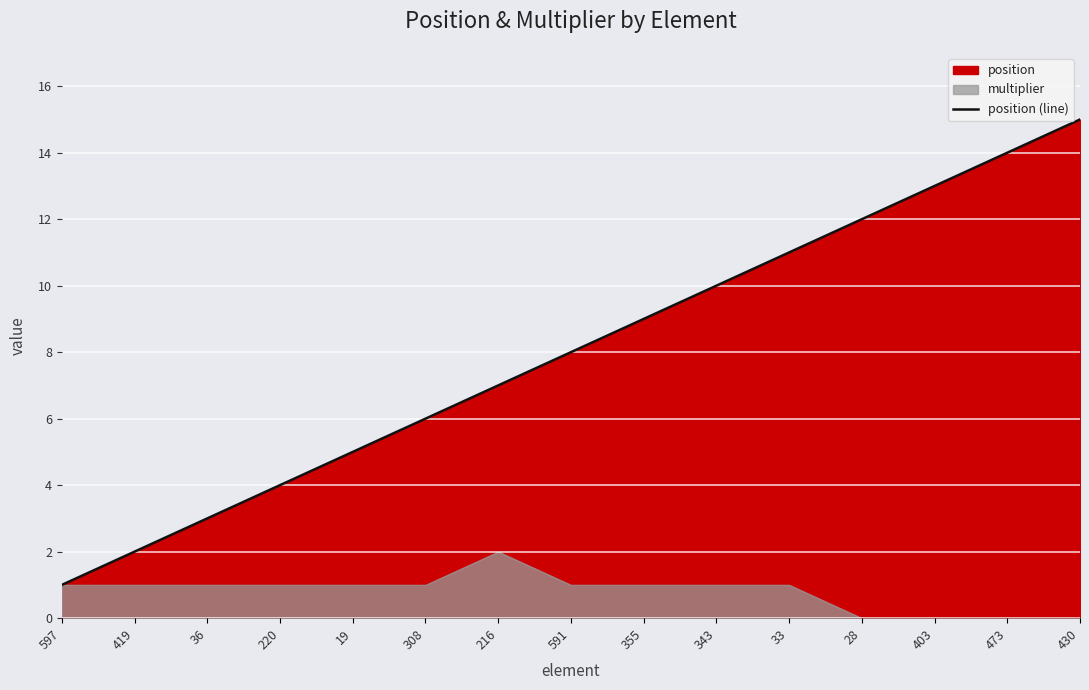

Which has a higher value, 220 or 216?

216